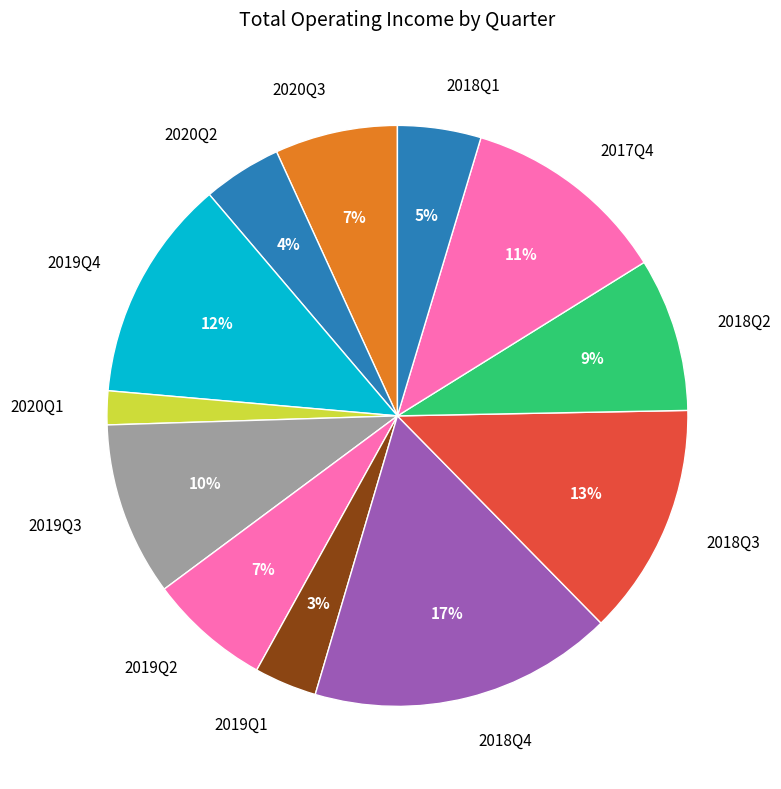

What is the ratio of the value at 2020Q3 to the value at 2019Q3?

0.7